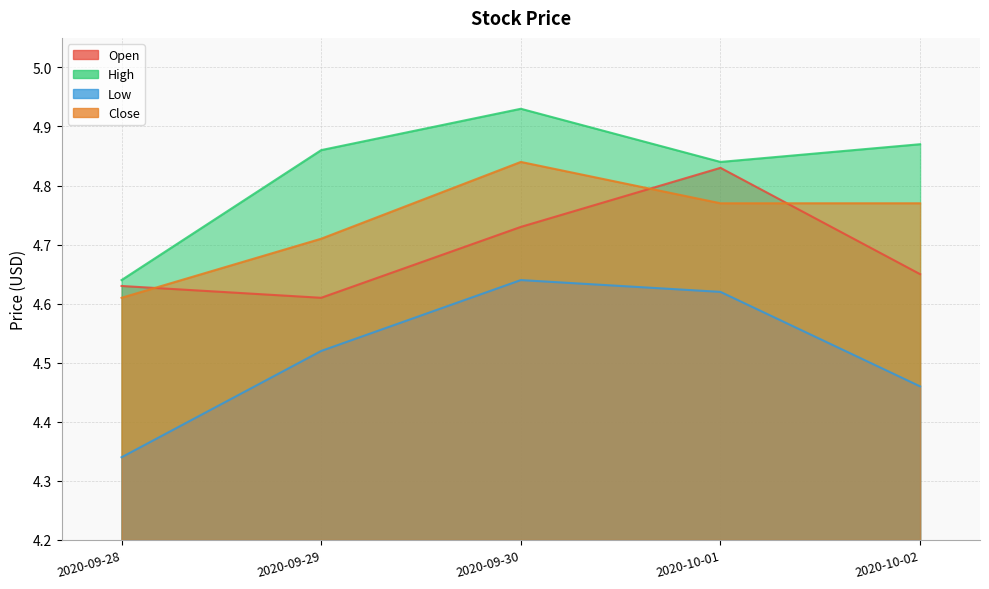

Which series has the largest total across all categories?

High